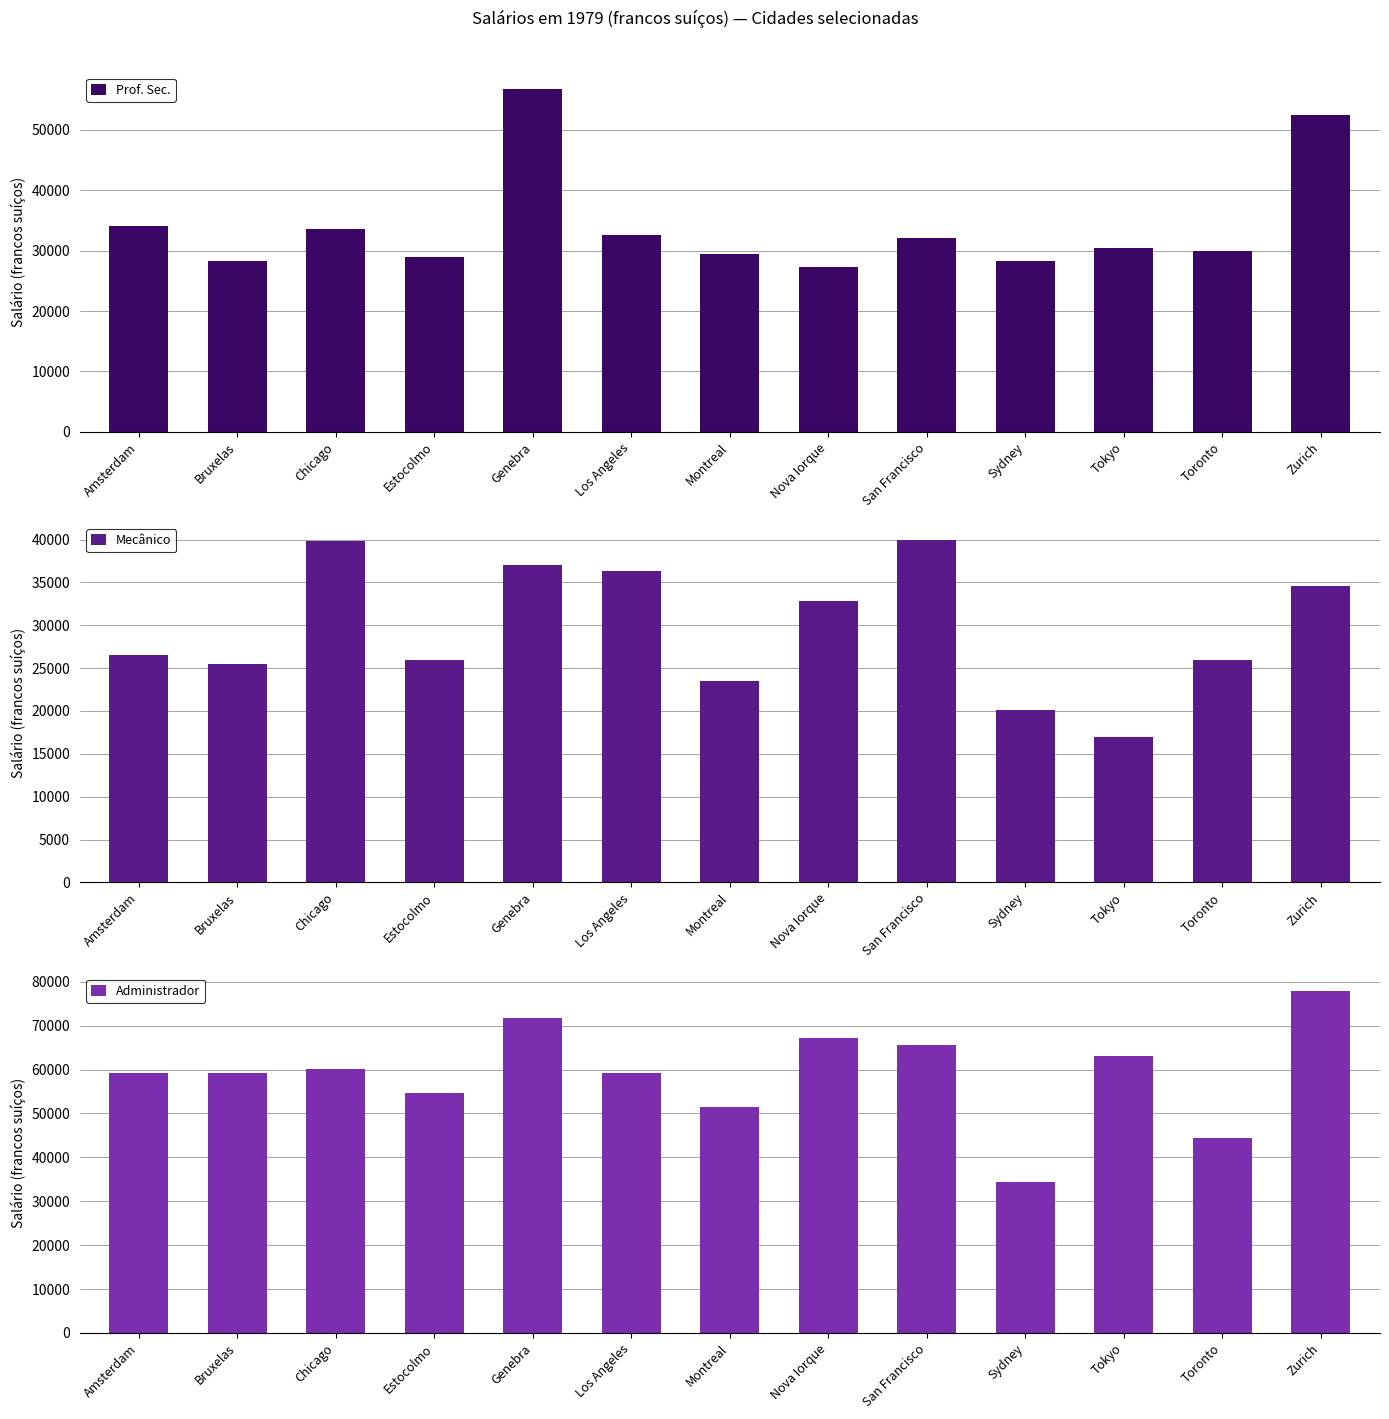

Is it true that Mecânico equals 25950 at Toronto?

True